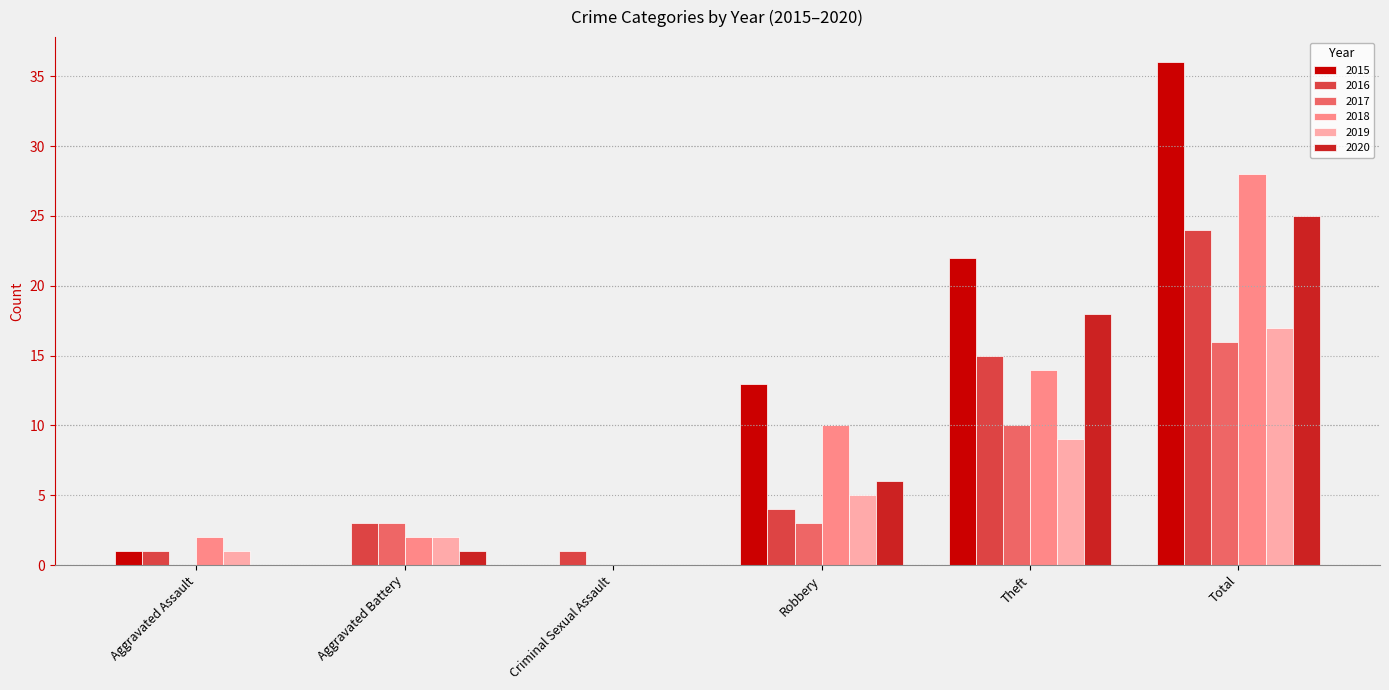

What is the maximum value for 2015?

36